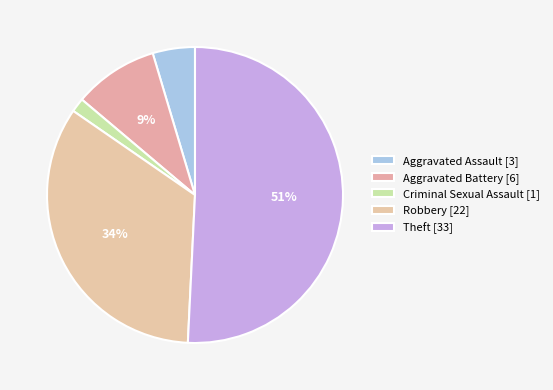

How many segments does this pie chart have?

5